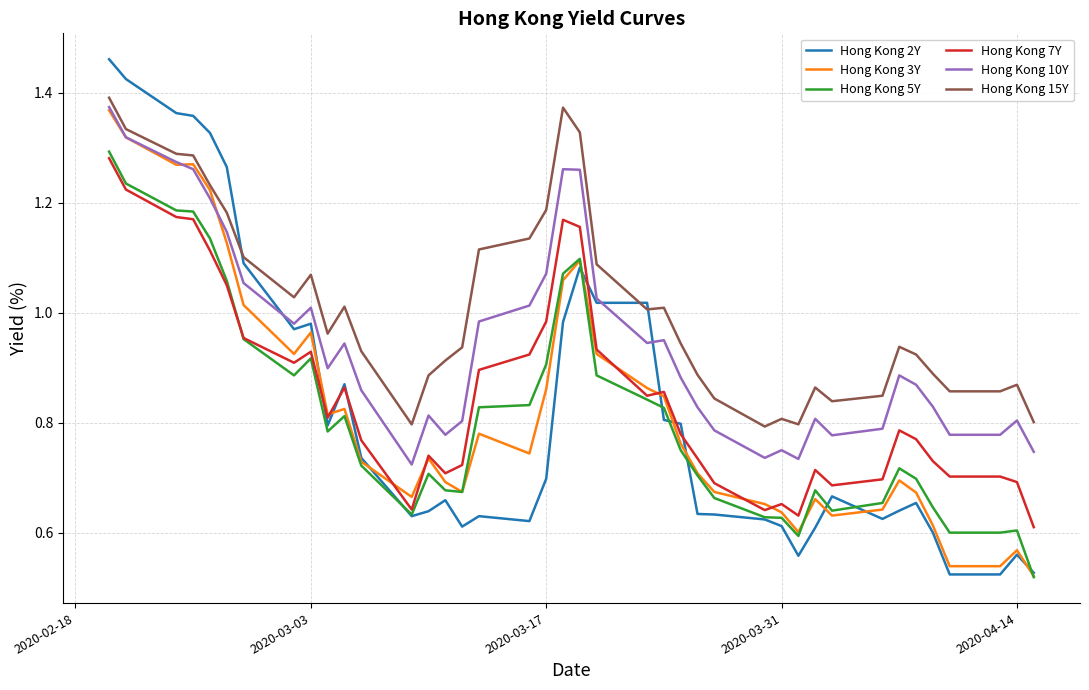

Which series has the largest total across all categories?

Hong Kong 15Y